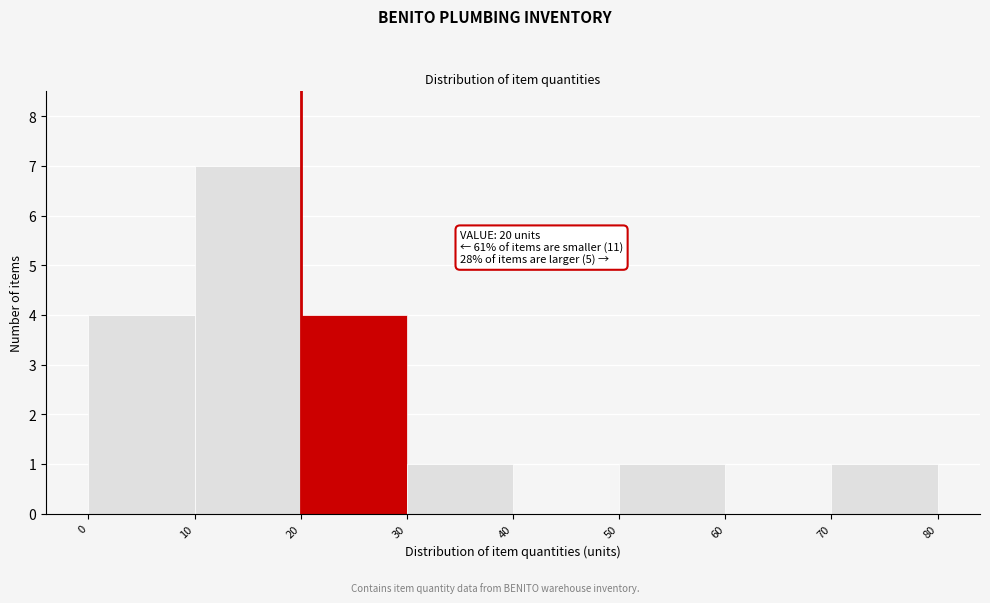

Over which range of the x-axis is the bar tallest?

10 to 20